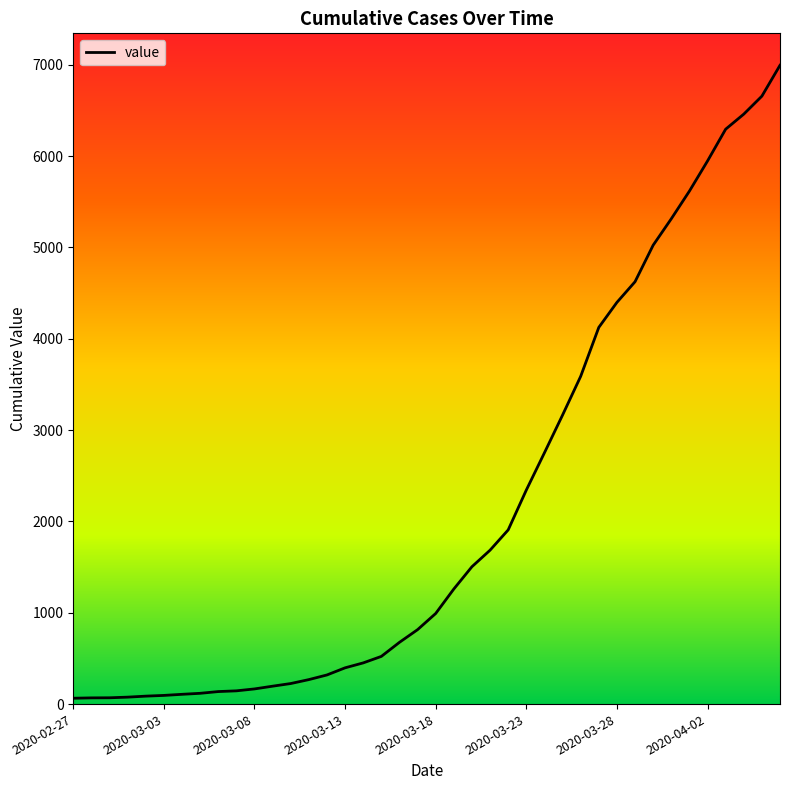

What is the maximum value shown in the chart?

6994